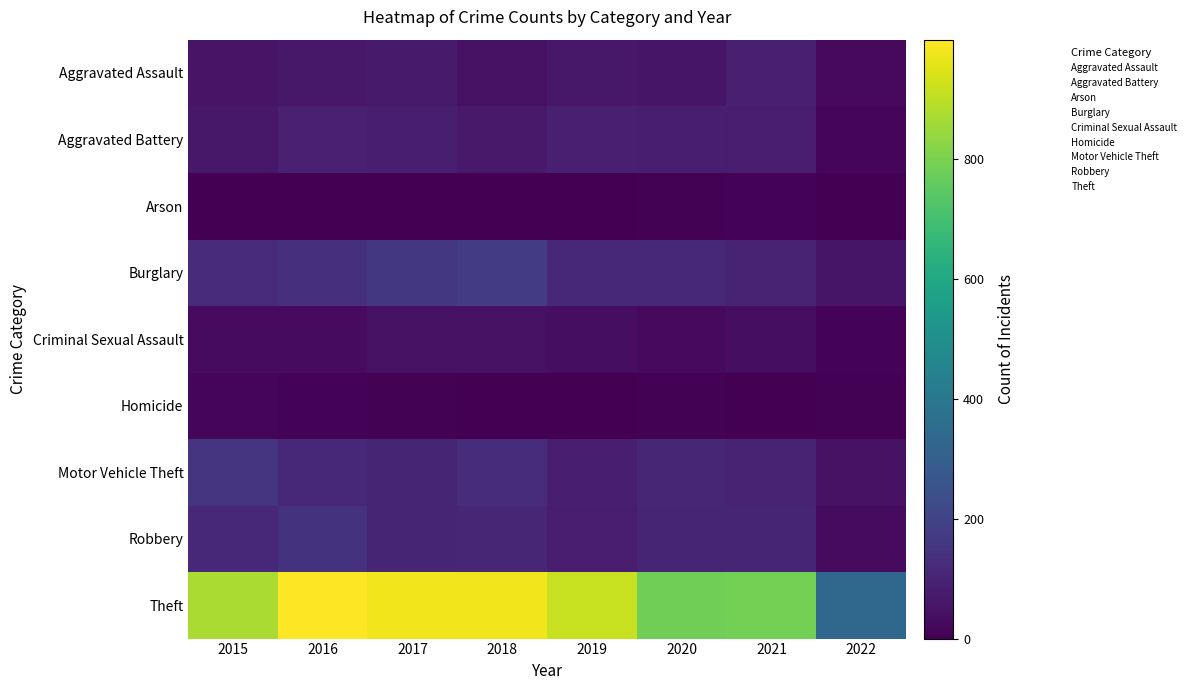

Reading right to left, list all the values displayed in this chart.

Aggravated Assault: 2022=25	2021=86	2020=56	2019=65	2018=43	2017=72	2016=66	2015=54
Aggravated Battery: 2022=19	2021=75	2020=82	2019=88	2018=70	2017=83	2016=93	2015=64
Arson: 2022=3	2021=8	2020=4	2019=2	2018=3	2017=1	2016=2	2015=2
Burglary: 2022=56	2021=95	2020=110	2019=110	2018=176	2017=162	2016=139	2015=121
Criminal Sexual Assault: 2022=11	2021=36	2020=26	2019=36	2018=43	2017=44	2016=28	2015=28
Homicide: 2022=4	2021=2	2020=6	2019=0	2018=2	2017=5	2016=8	2015=13
Motor Vehicle Theft: 2022=46	2021=96	2020=109	2019=84	2018=127	2017=104	2016=110	2015=152
Robbery: 2022=30	2021=105	2020=102	2019=75	2018=107	2017=105	2016=145	2015=117
Theft: 2022=336	2021=791	2020=783	2019=914	2018=977	2017=979	2016=999	2015=874